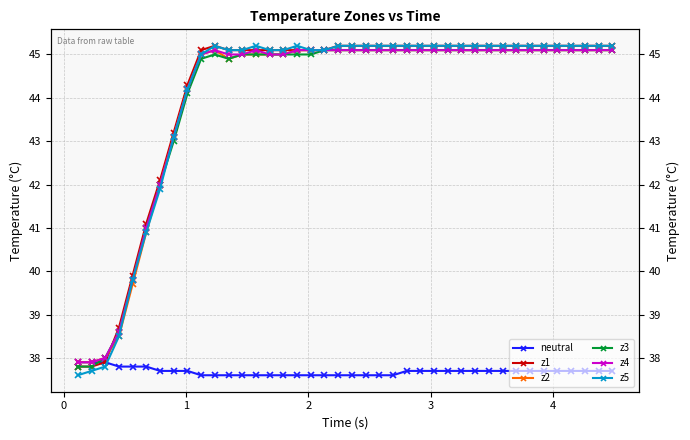

How many intersections are there between z4 and z1?

1